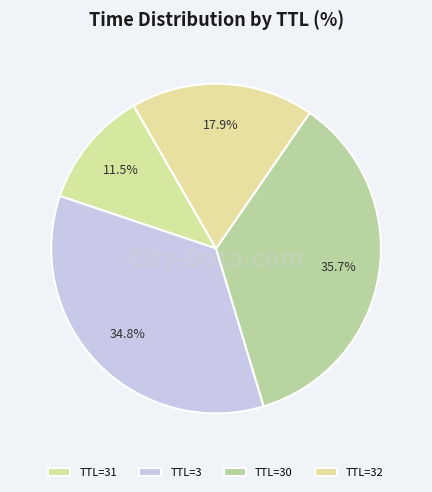

Rank the categories by value from highest to lowest.

TTL=30, TTL=3, TTL=32, TTL=31